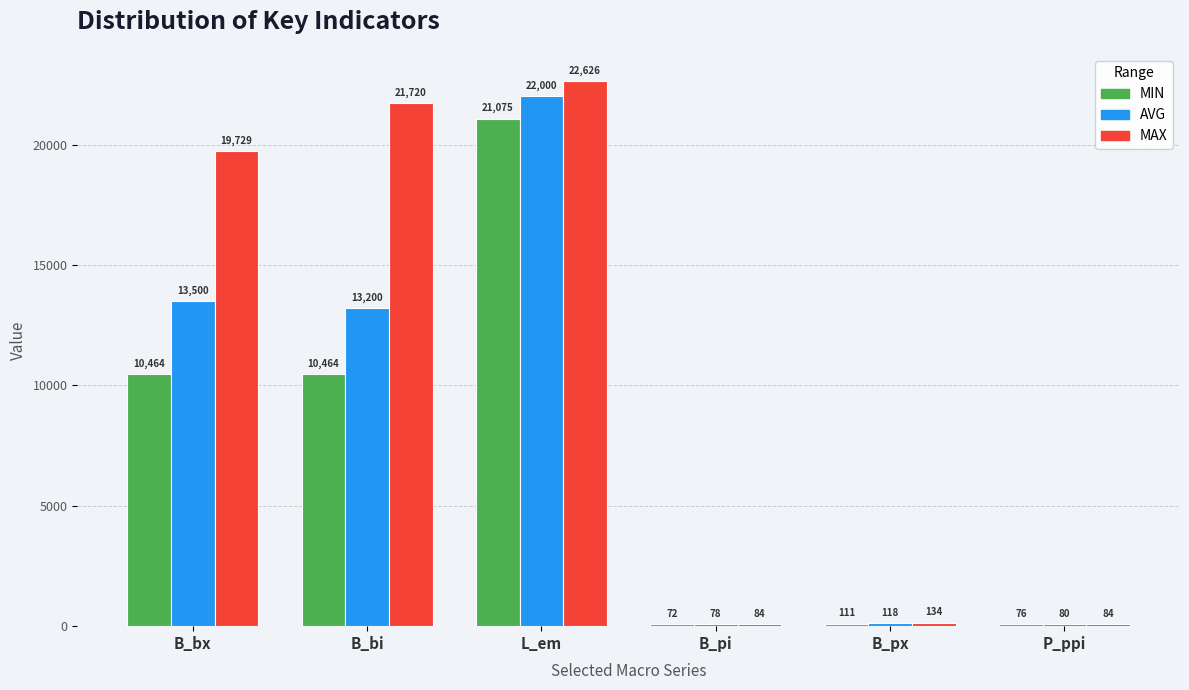

What is the maximum value shown in the chart?

22626.5